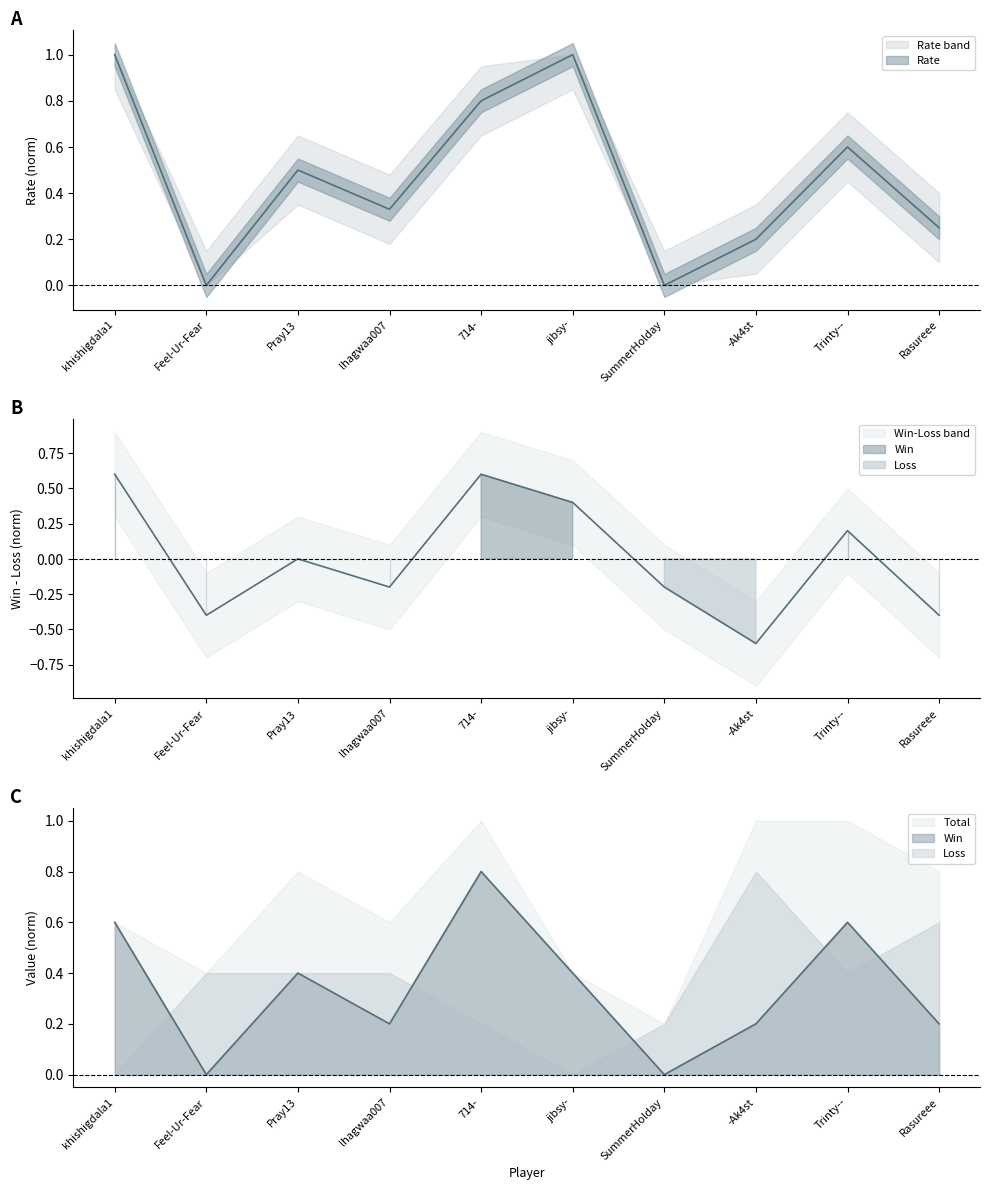

True or false: Win and Rate cross at least once.

False